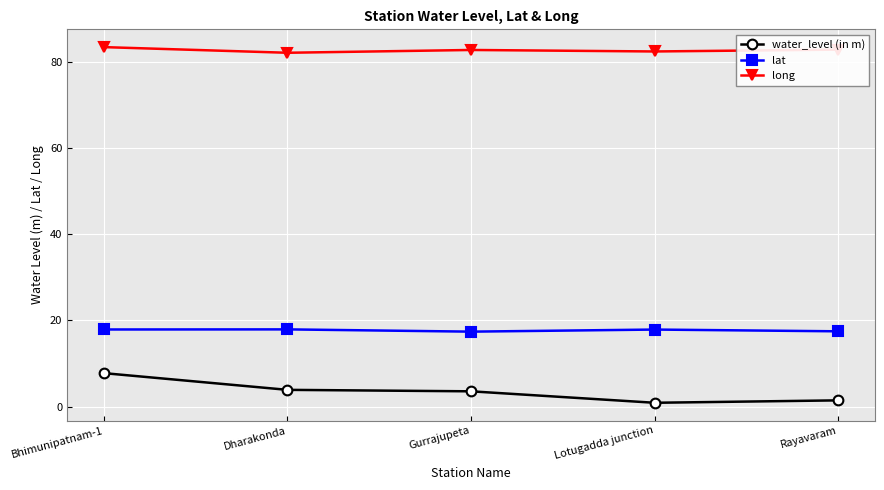

Rank the series by their maximum value, from highest to lowest.

long, lat, water_level (in m)